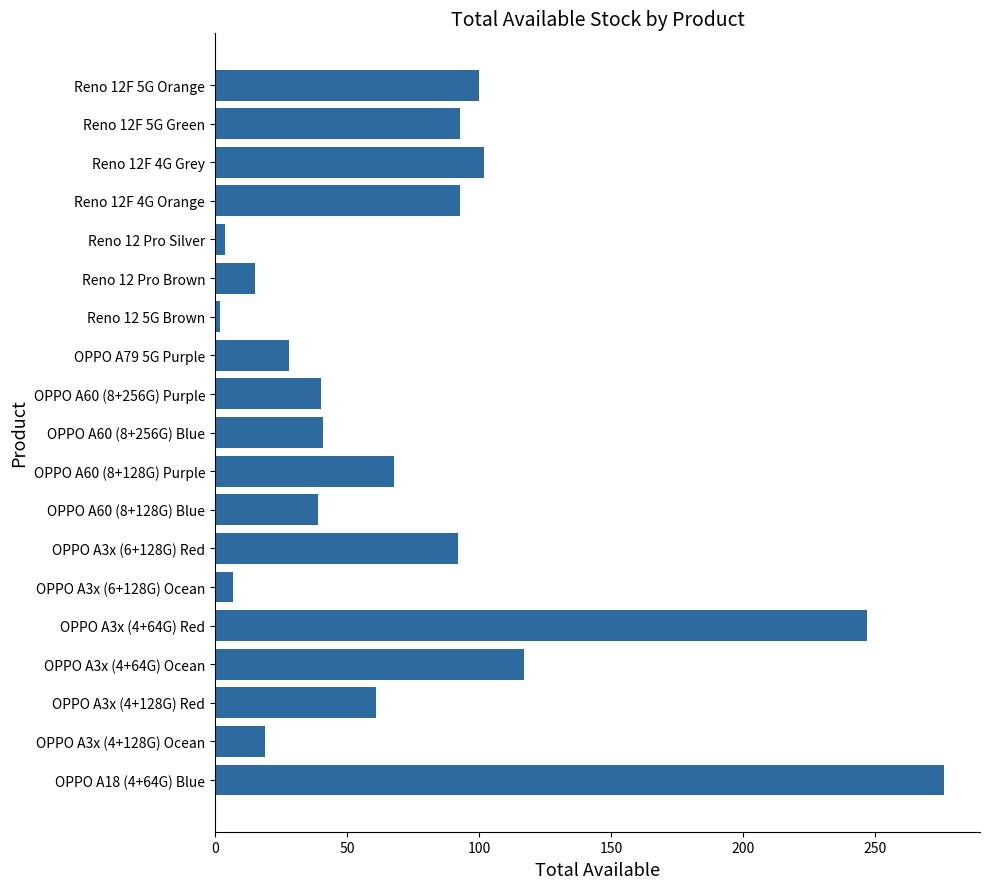

What is the average value?

76